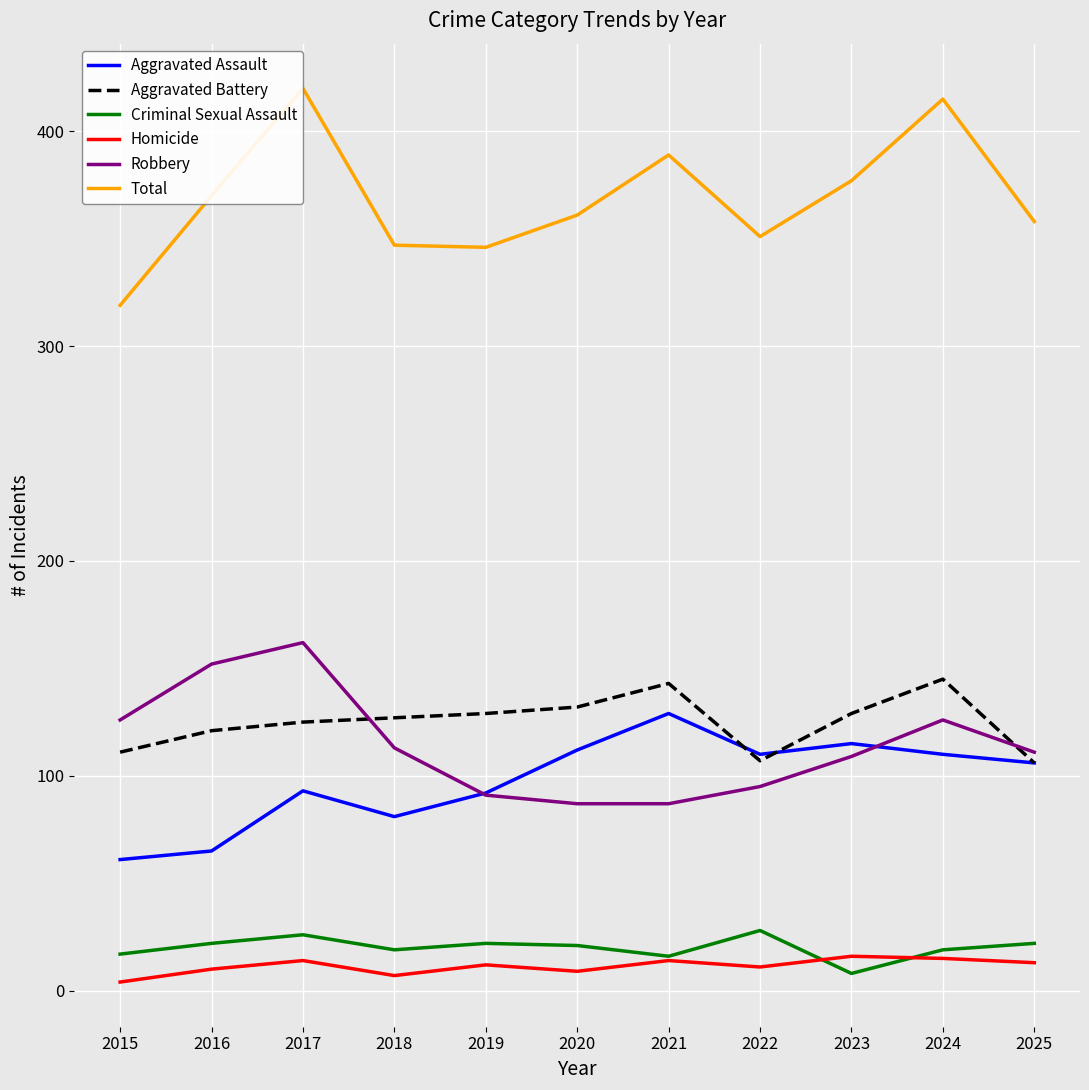

Which label corresponds to the smallest value in the chart?

2015